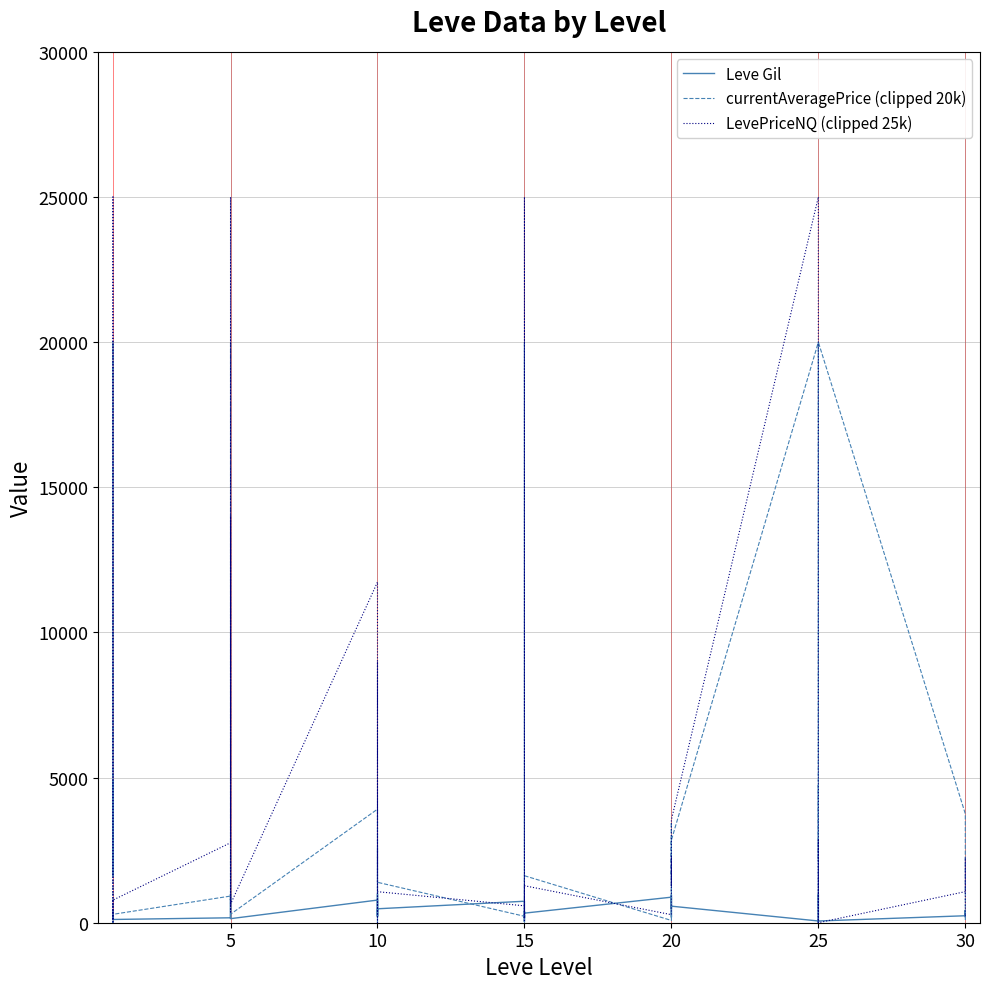

True or false: Leve Gil and LevePriceNQ (clipped 25k) intersect in this chart.

True